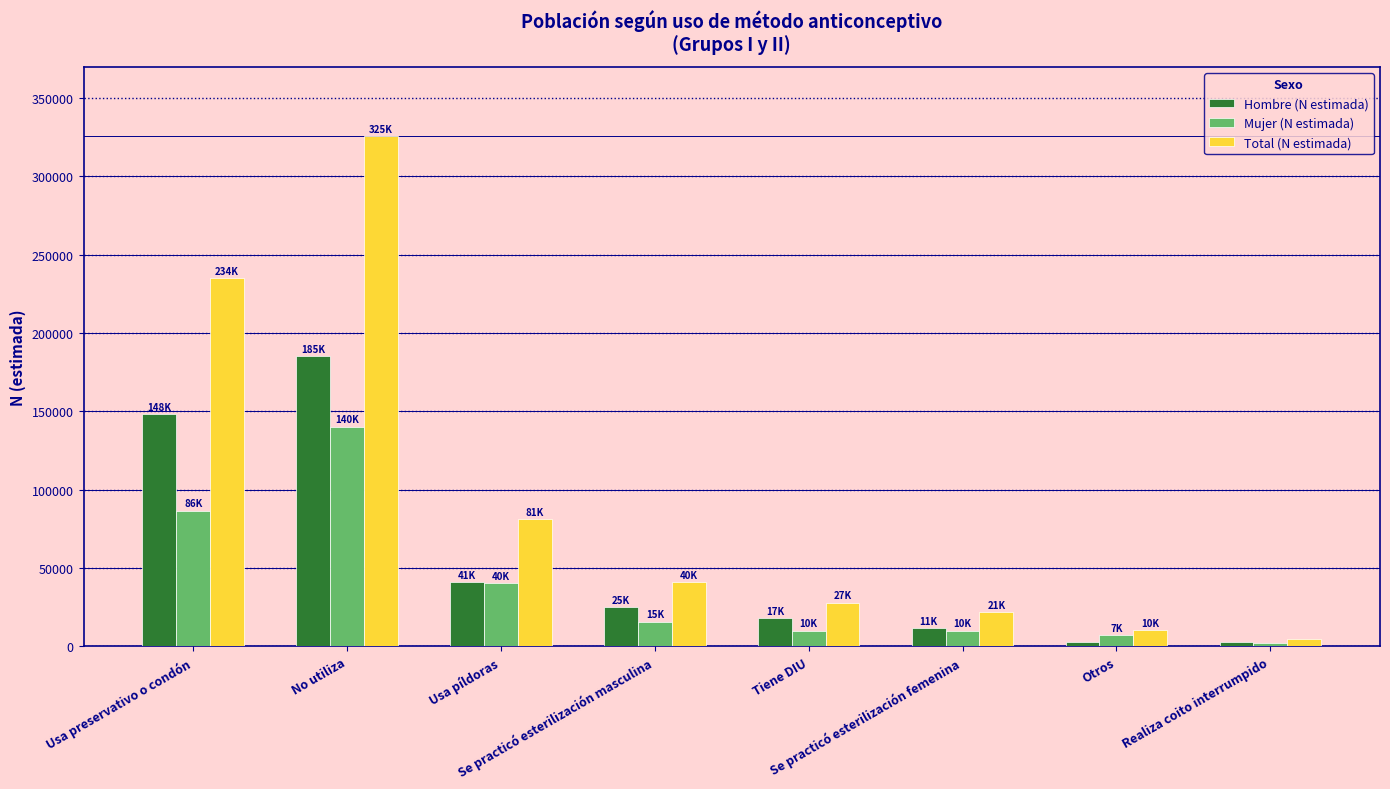

At which label does Total (N estimada) first exceed 40863?

Usa preservativo o condón